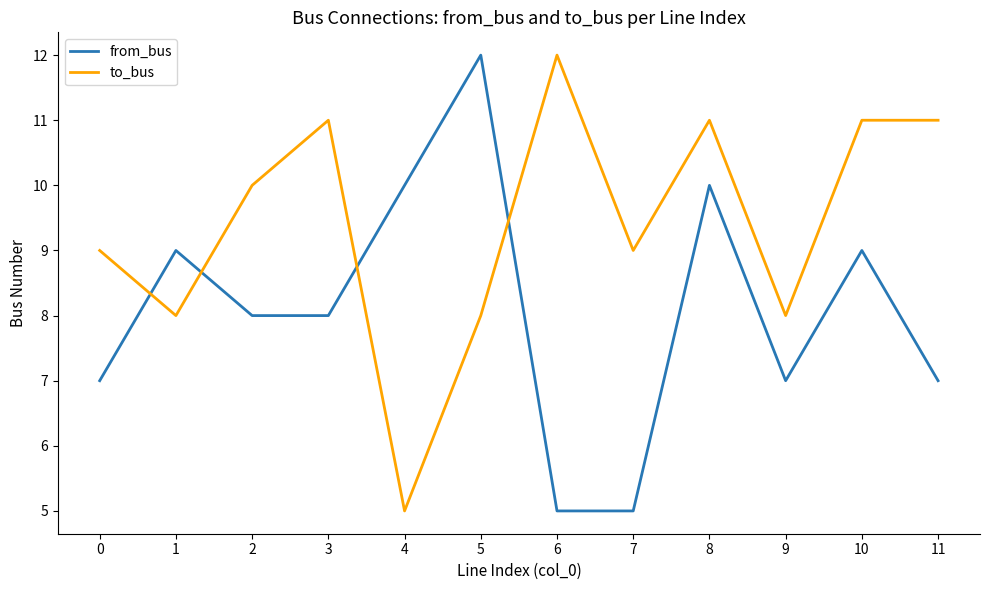

Reading left to right, transcribe all the data shown in this chart.

from_bus: 7	9	8	8	10	12	5	5	10	7	9	7
to_bus: 9	8	10	11	5	8	12	9	11	8	11	11